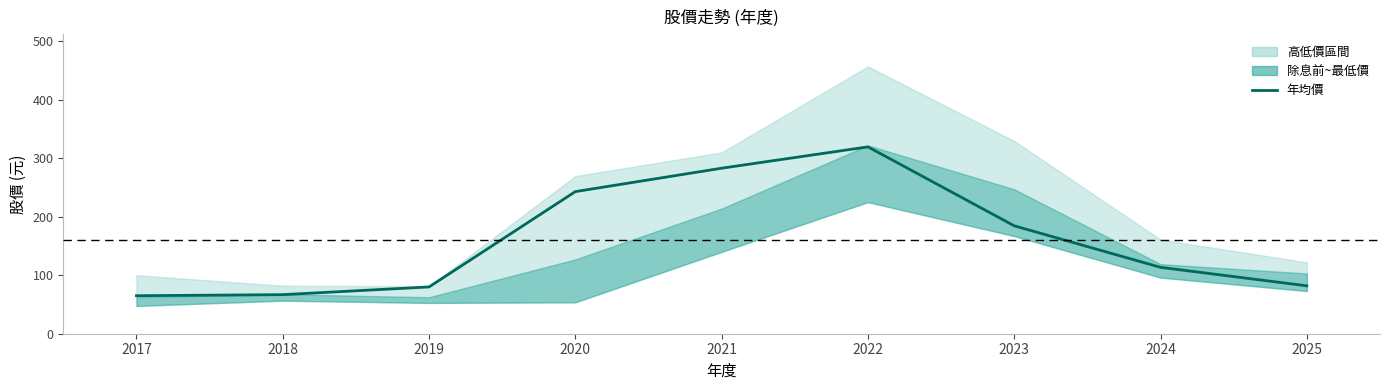

Which label corresponds to the largest value in the chart?

2022